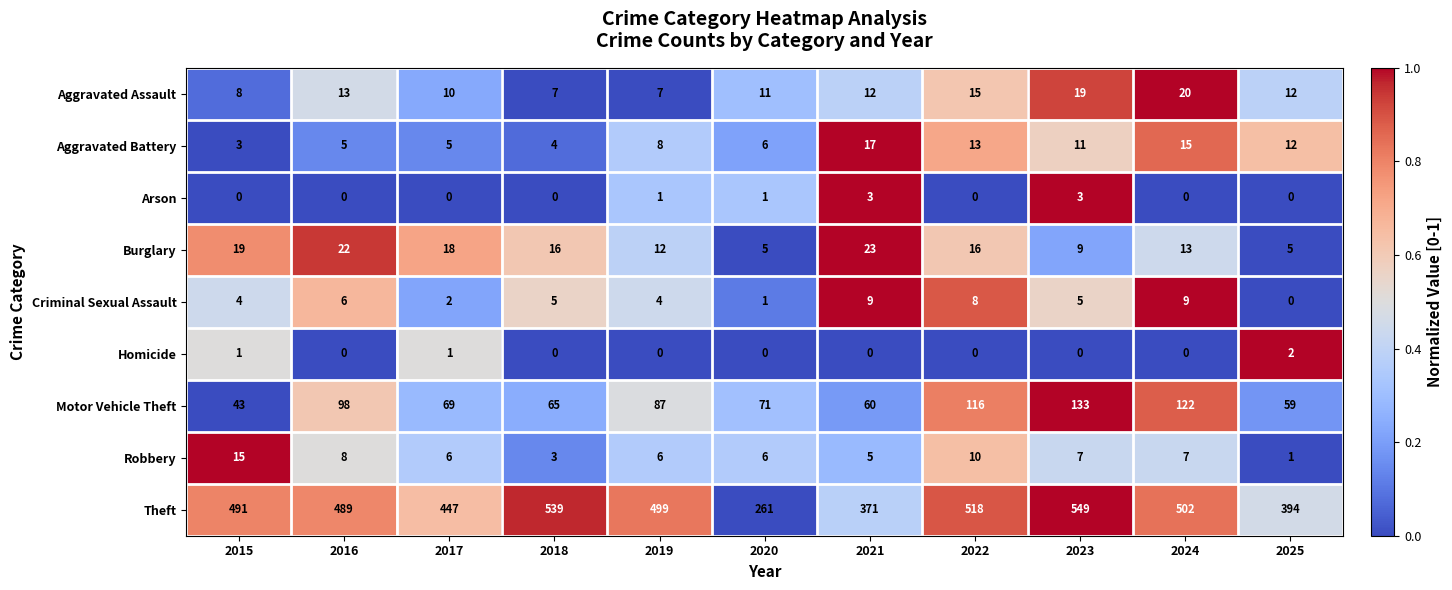

What is the difference between the Aggravated Battery values at 2015 and 2021?

14